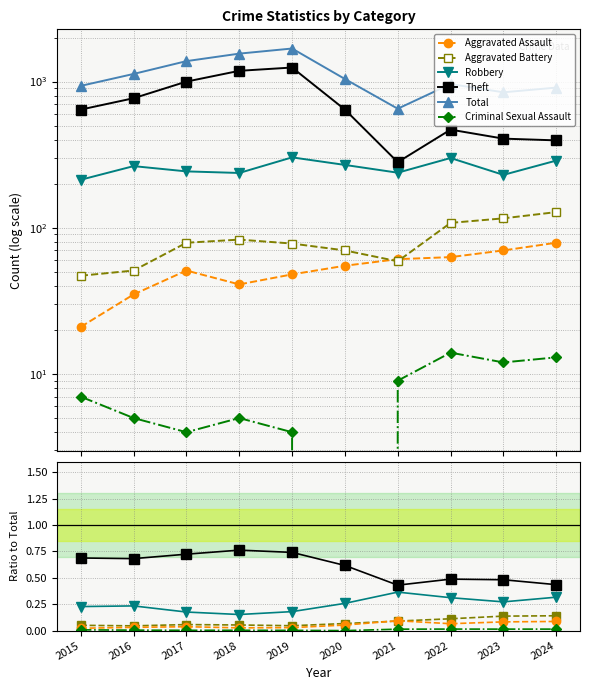

True or false: Aggravated Battery and Theft cross at least once.

False